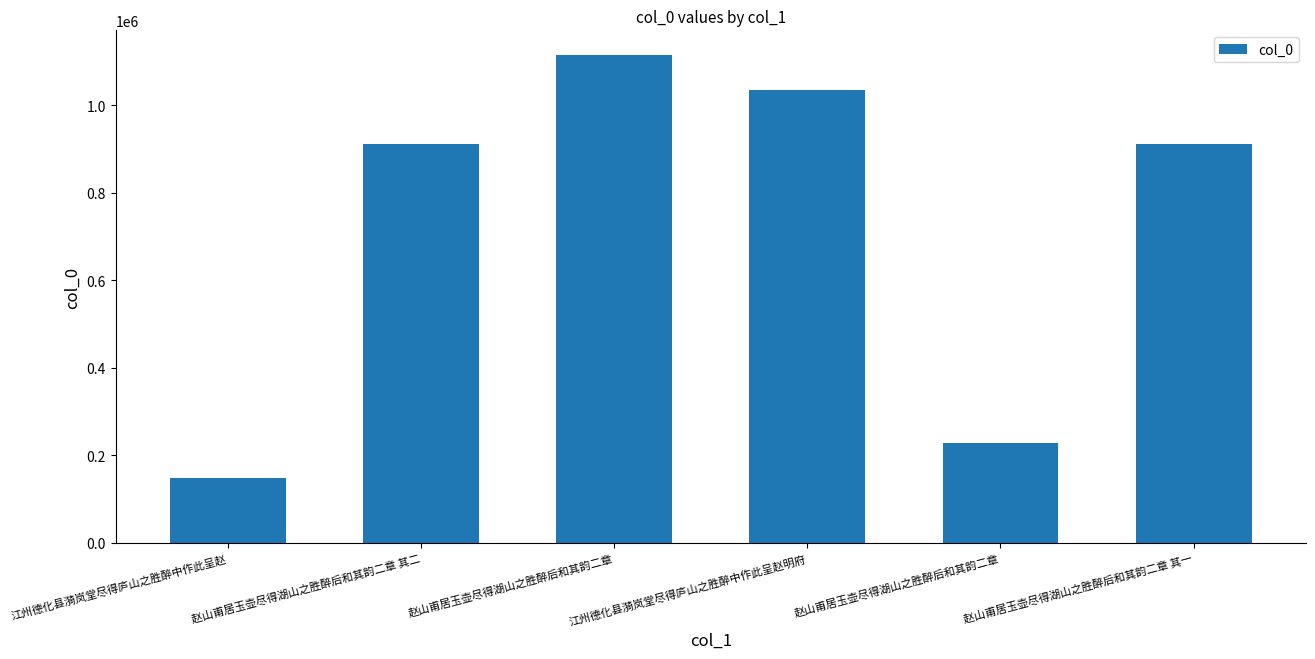

How many data points are less than 911574?

3